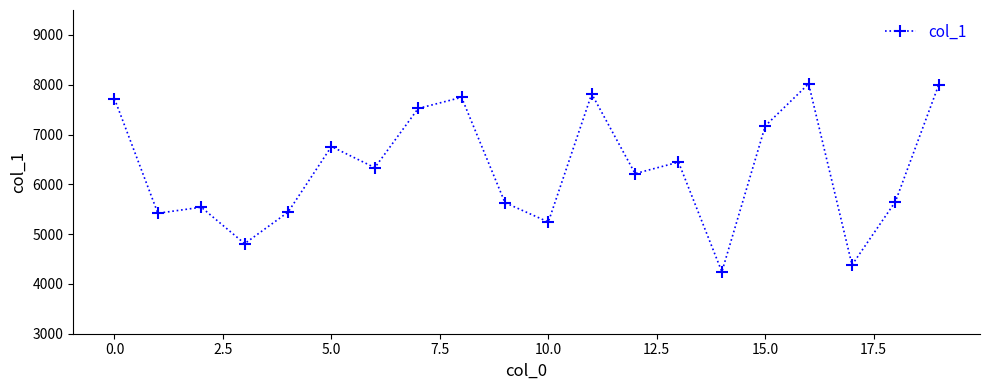

What is the maximum value shown in the chart?

8018